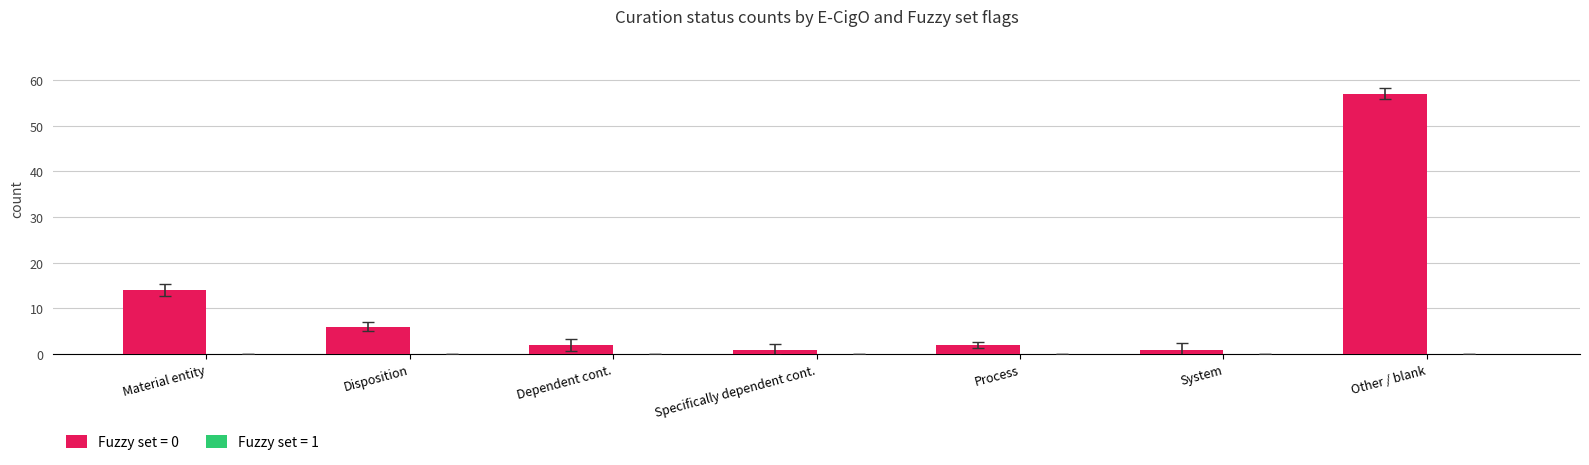

Reading right to left, extract all data points from this chart.

57	1	2	1	2	6	14